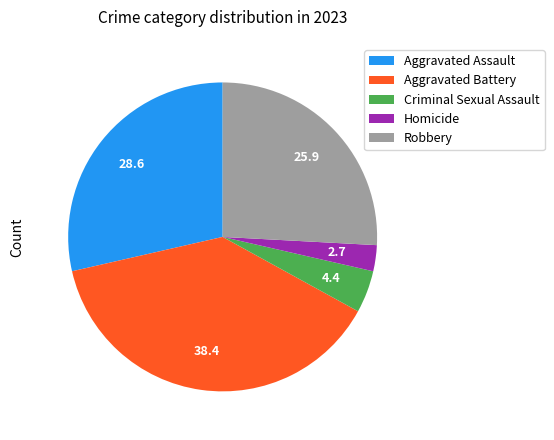

How many slices are in this pie chart?

5